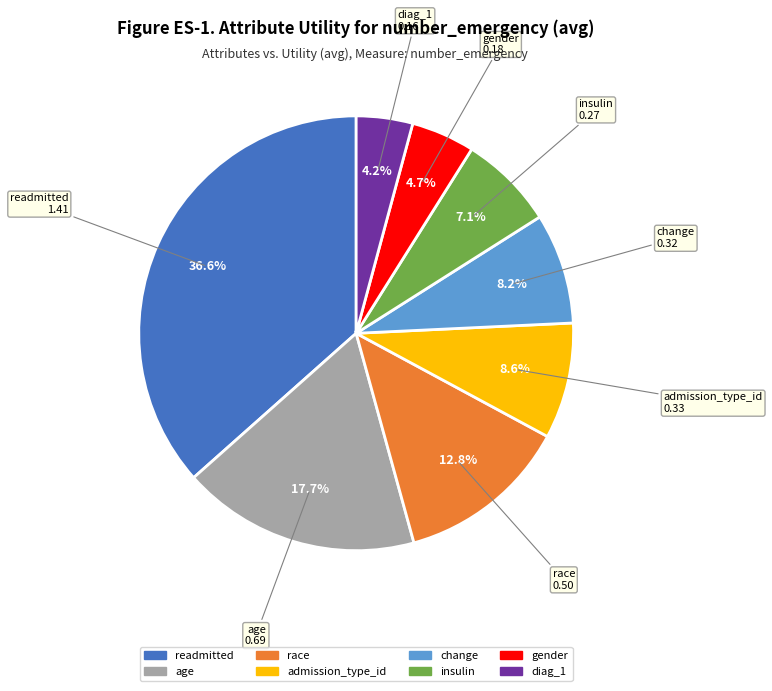

Does diag_1 account for over 50% of the chart?

No